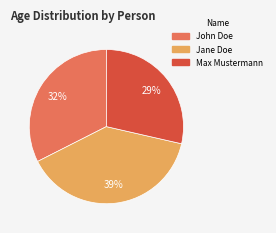

To the nearest percent, what is the combined percentage of Jane Doe and Max Mustermann?

68%